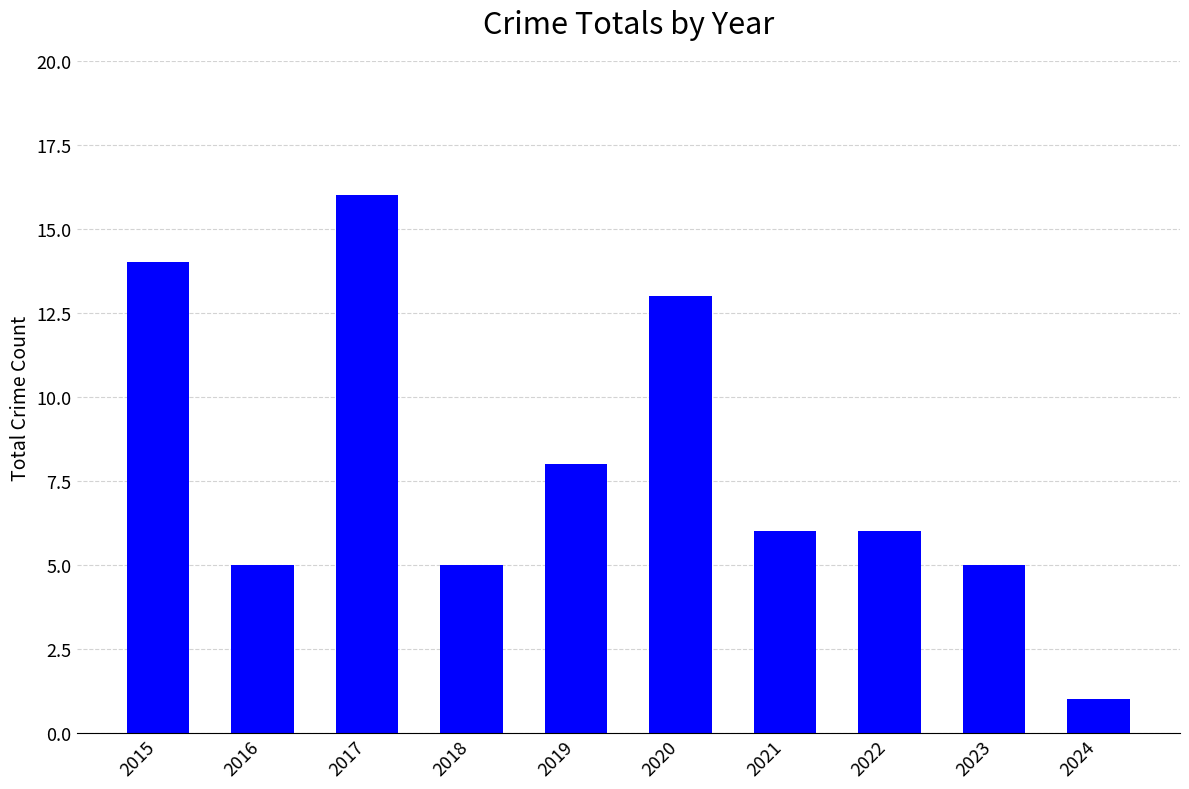

What is the value of the 3rd bar from the left?

16